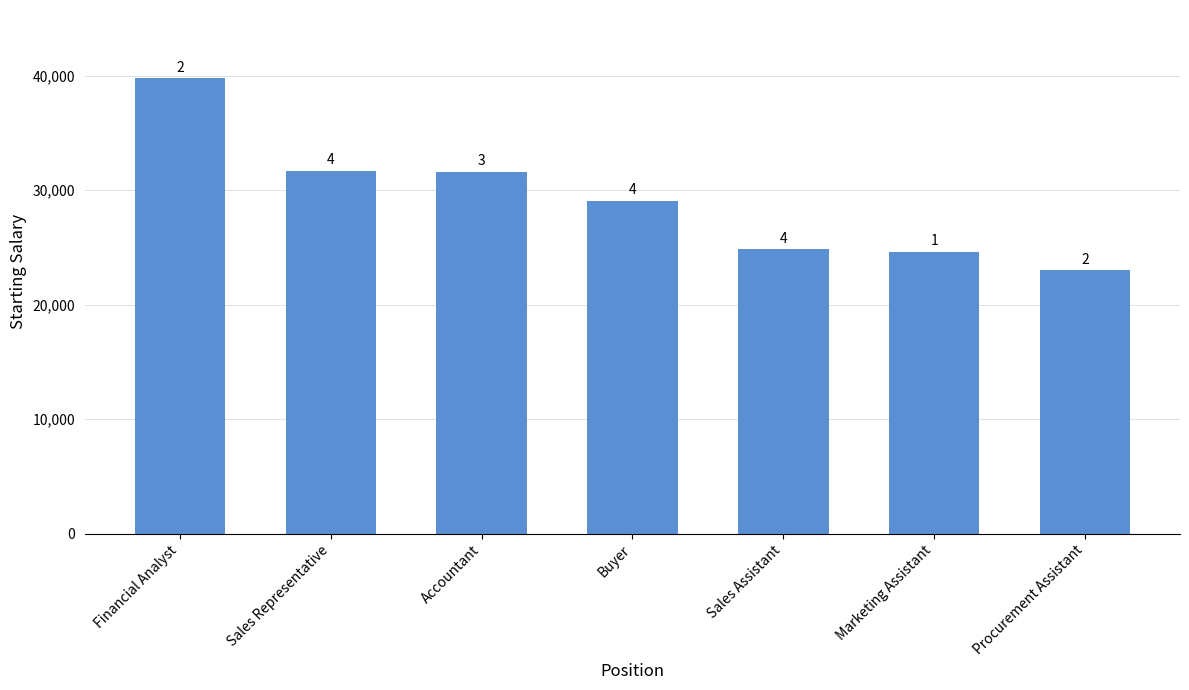

What is the ratio of the value at Sales Assistant to the value at Buyer?

0.9